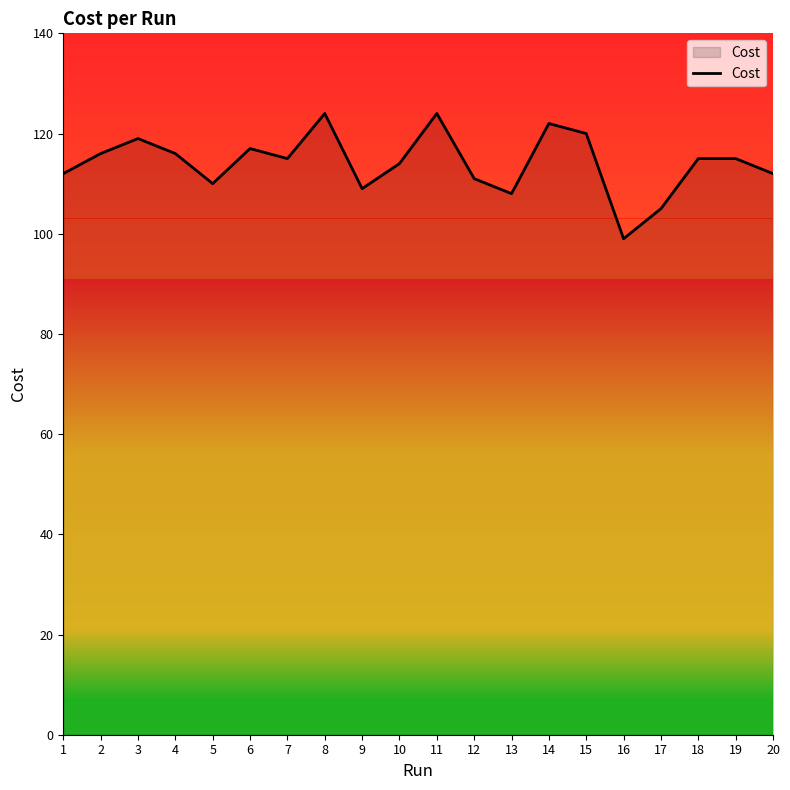

What is the minimum value shown in the chart?

99